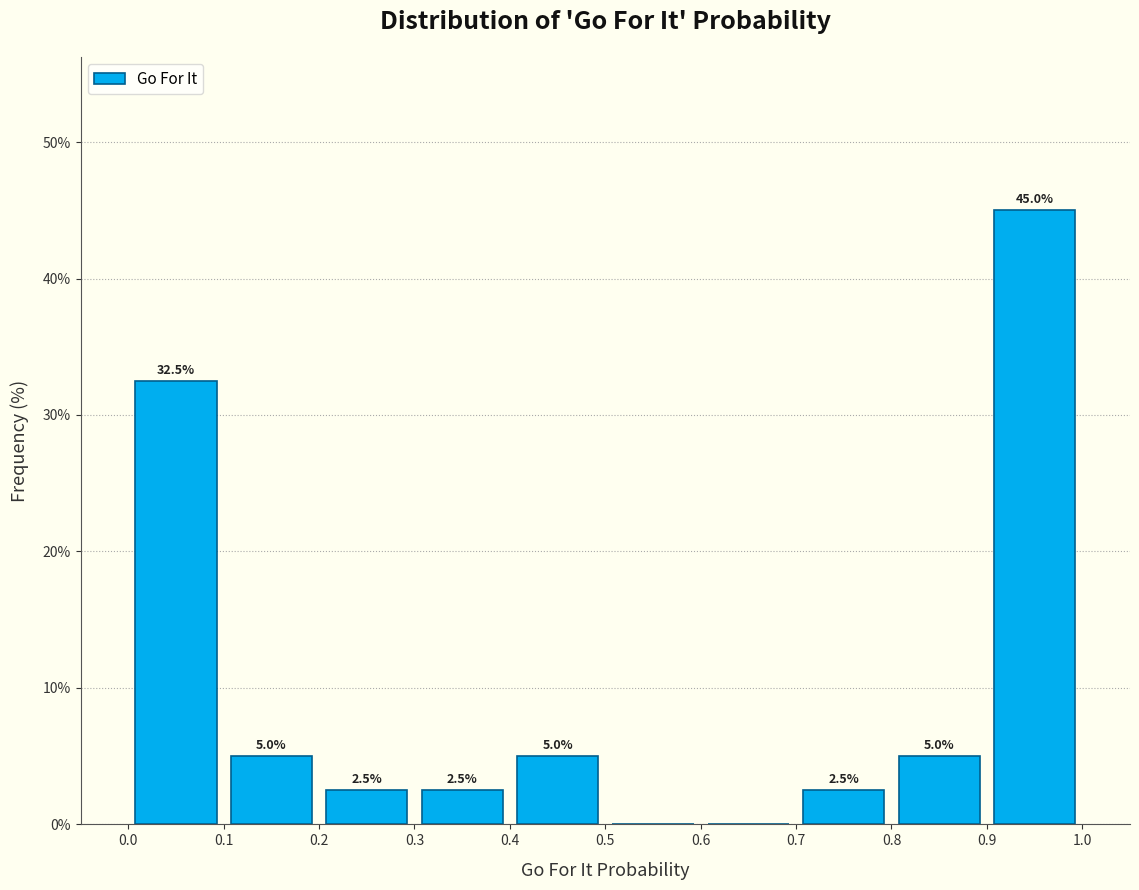

Which range on the x-axis has the tallest bar?

0.9 to 1.0